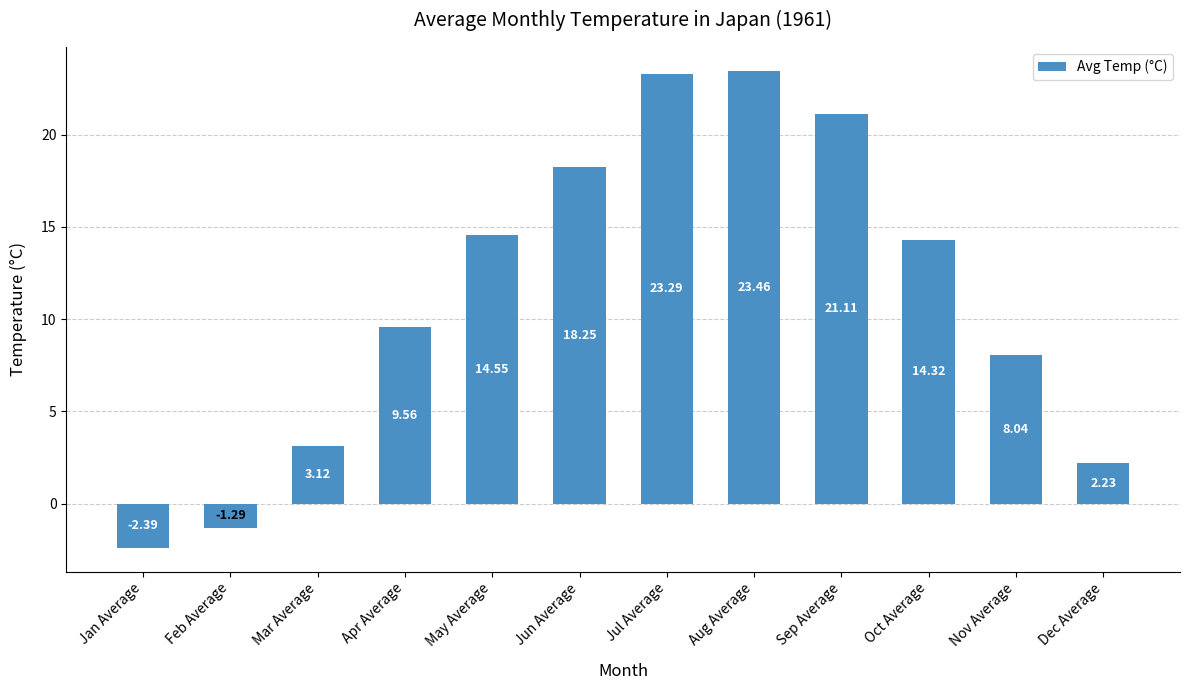

List the labels in order of value, largest first.

Aug Average, Jul Average, Sep Average, Jun Average, May Average, Oct Average, Apr Average, Nov Average, Mar Average, Dec Average, Feb Average, Jan Average